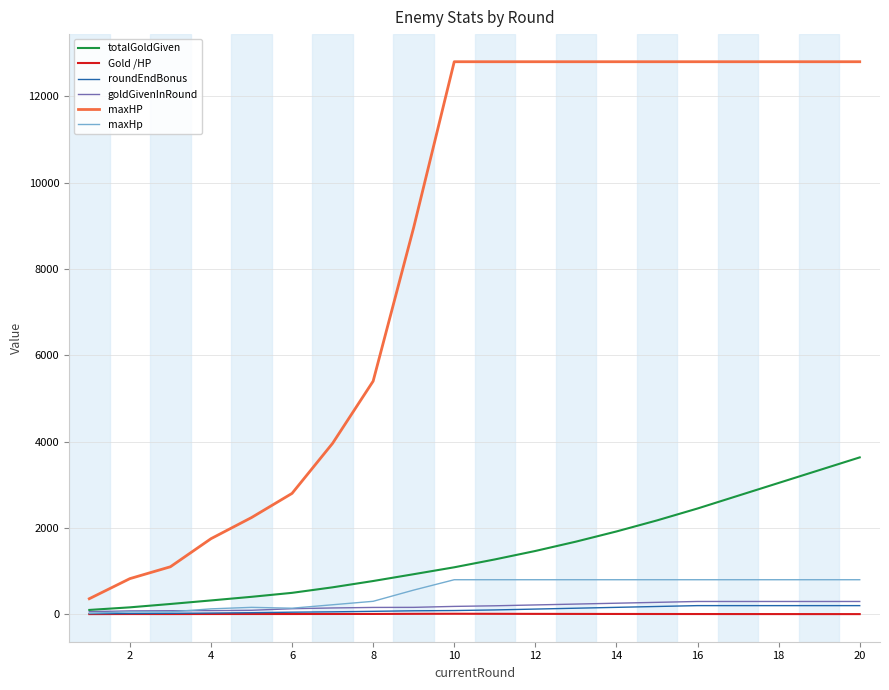

True or false: maxHp and maxHP intersect in this chart.

False